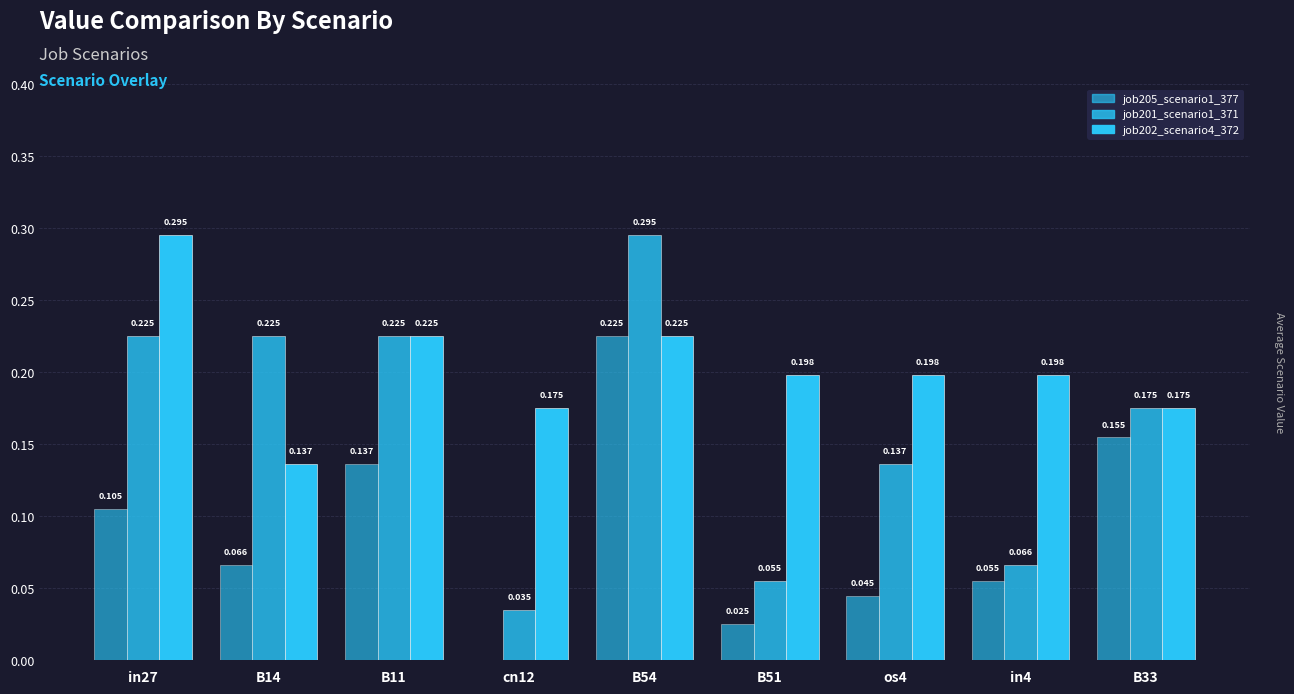

Which series has the largest range (max minus min)?

job201_scenario1_371